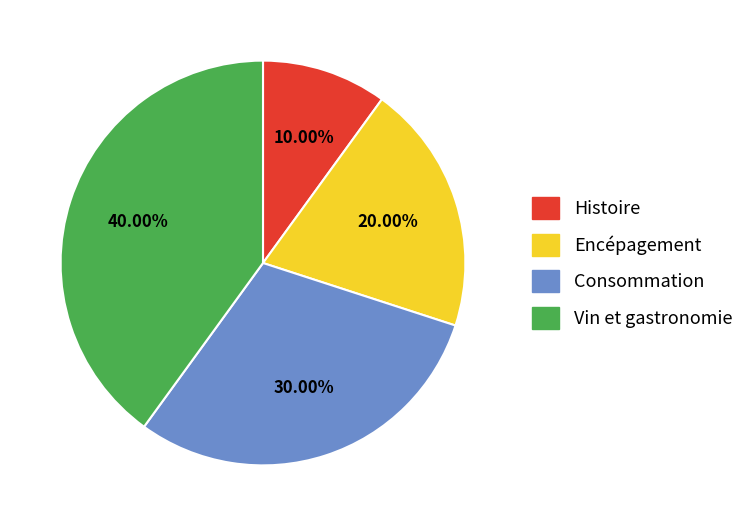

Which category has the biggest portion of the pie?

Vin et gastronomie